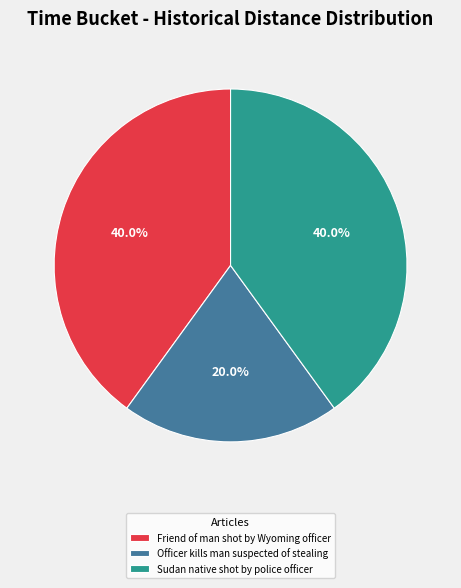

To the nearest percent, what is the difference between the Sudan native shot by police officer and Officer kills man suspected of stealing slice percentages?

20%